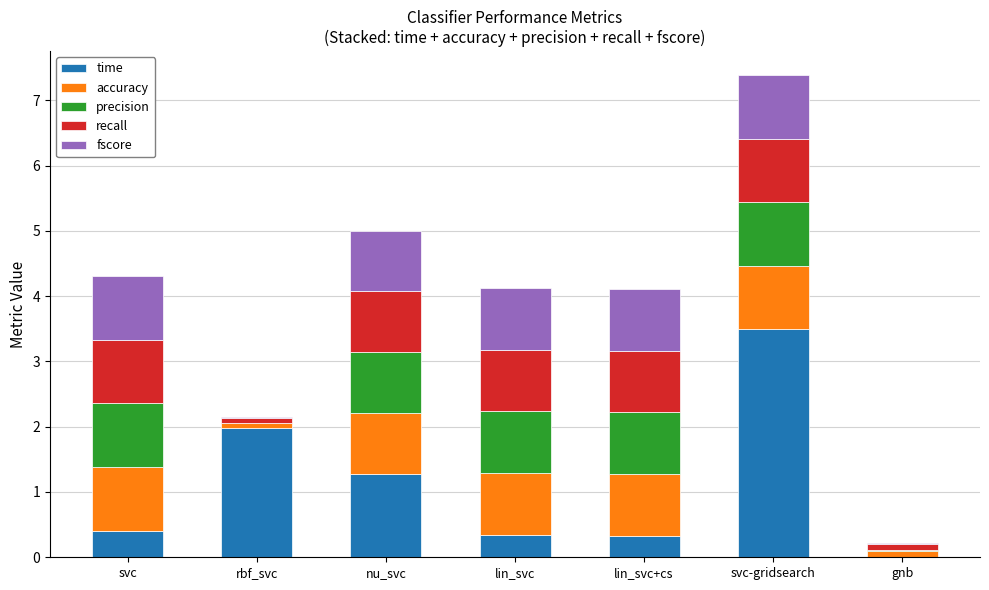

The time series shows 3.5 at svc-gridsearch. True or false?

True